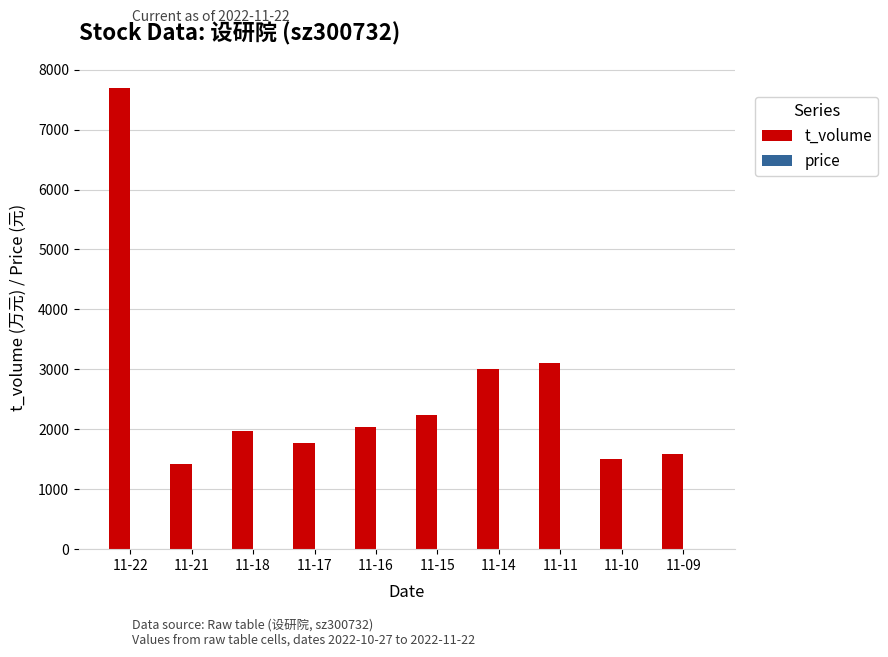

What is the spread (max minus min) of values at 11-11?

3089.6